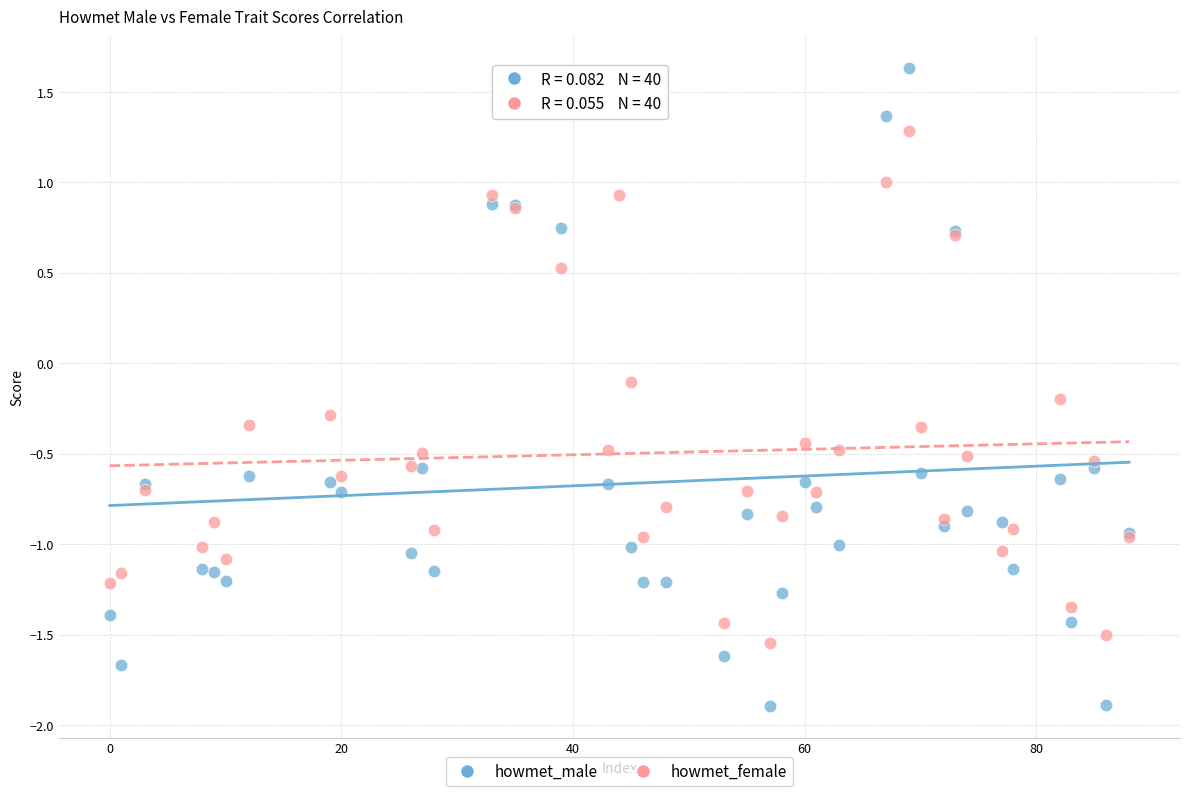

Which series has the widest spread of Y values?

howmet_male